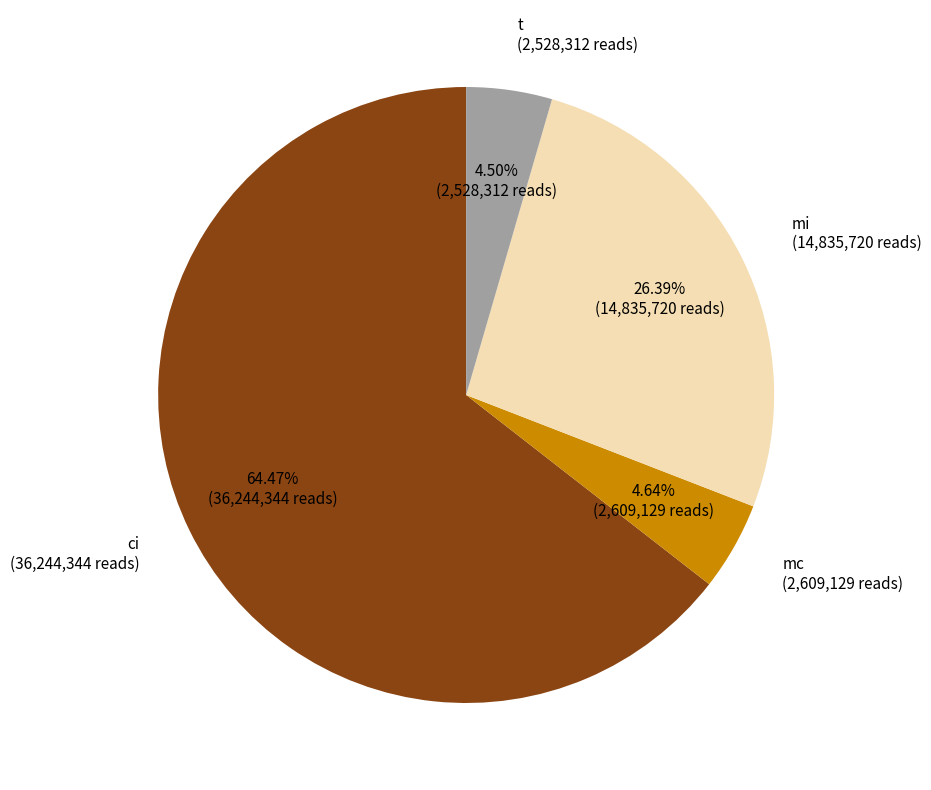

Is there any slice that represents more than half of the pie?

Yes